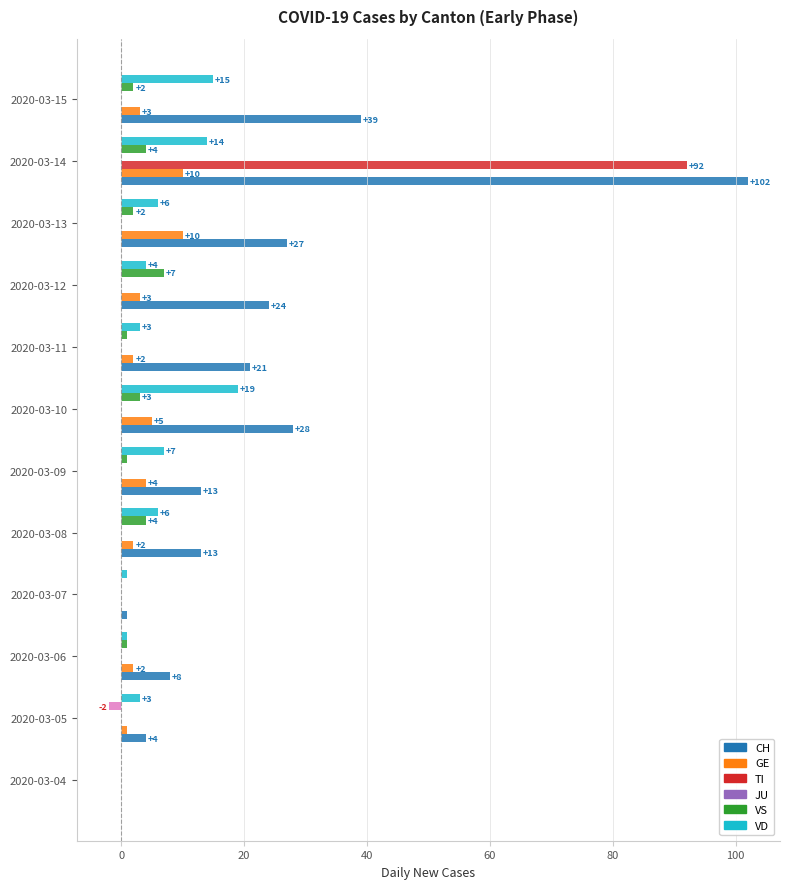

What is the sum of the CH values at 2020-03-11 and 2020-03-07?

22